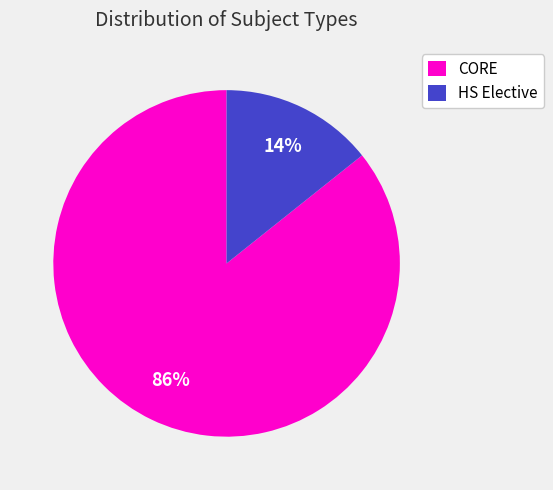

To the nearest percent, what is the combined percentage of CORE and HS Elective?

100%